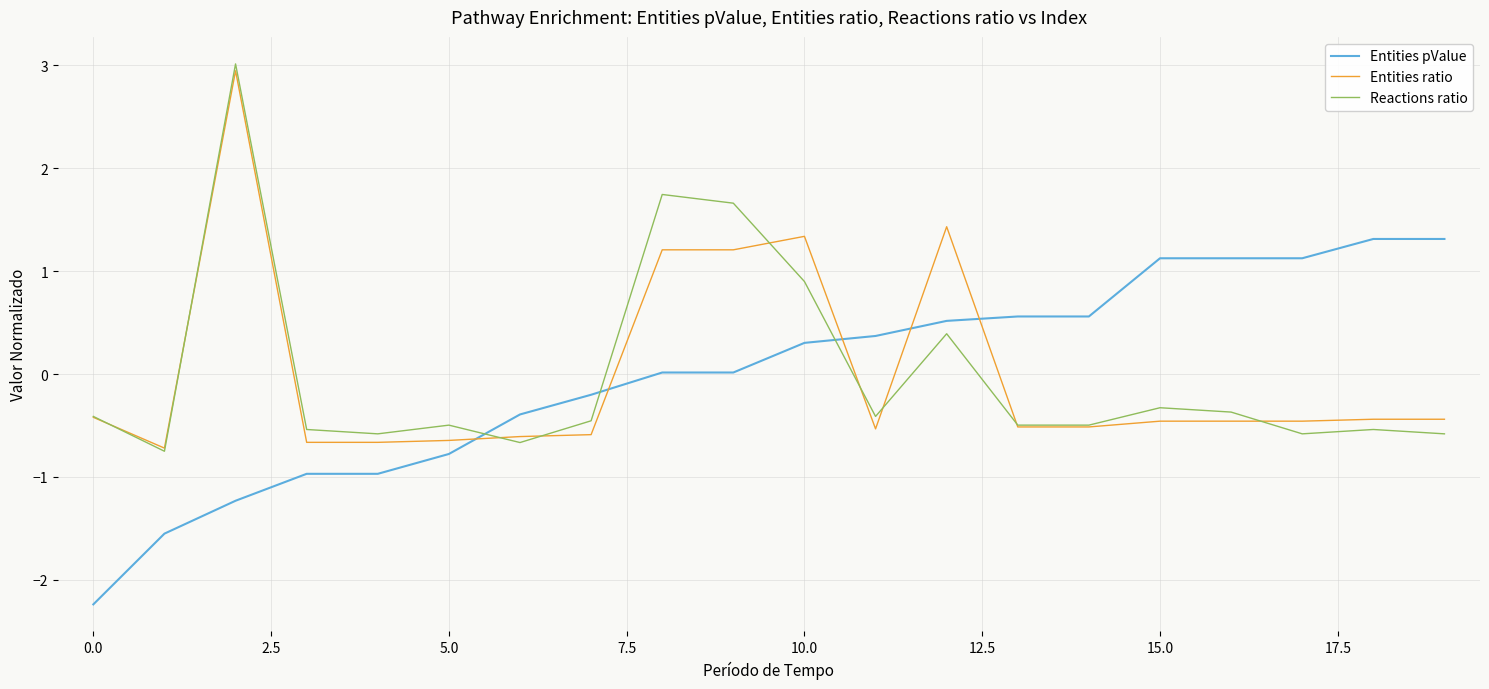

True or false: Entities ratio and Entities pValue cross at least once.

True